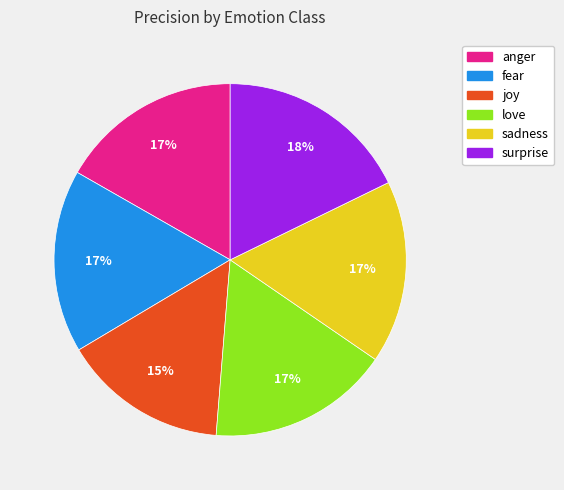

Which has a higher value, fear or joy?

fear